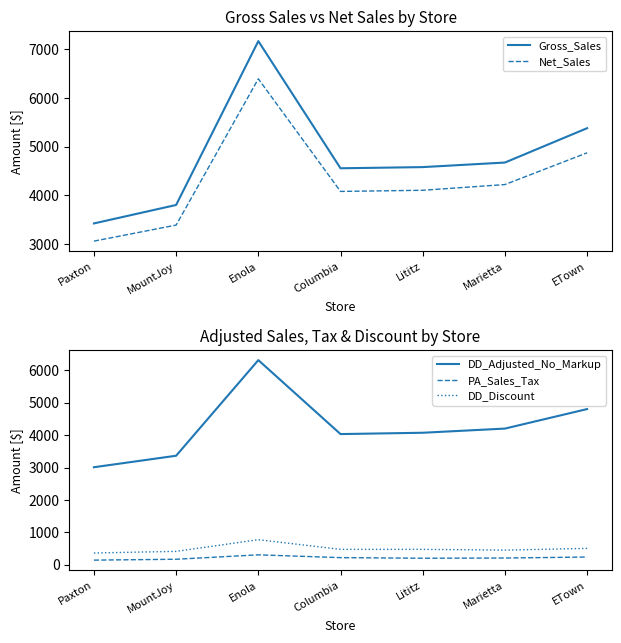

What is the label of the 6th point from the left?

Marietta